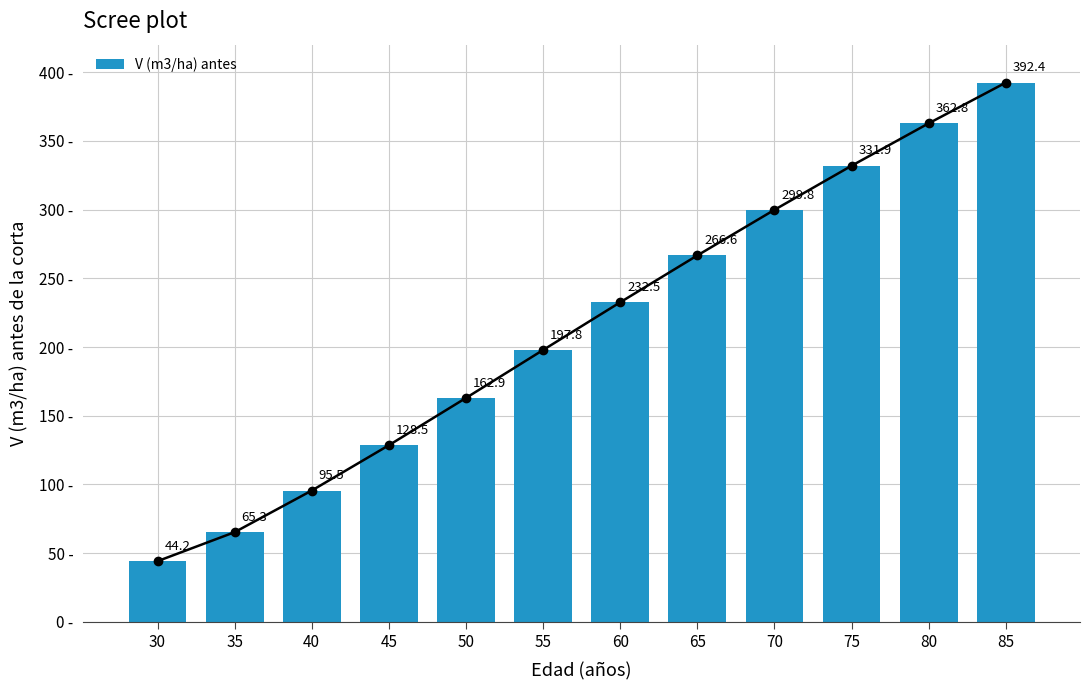

At which category does the chart reach its minimum across all series?

30